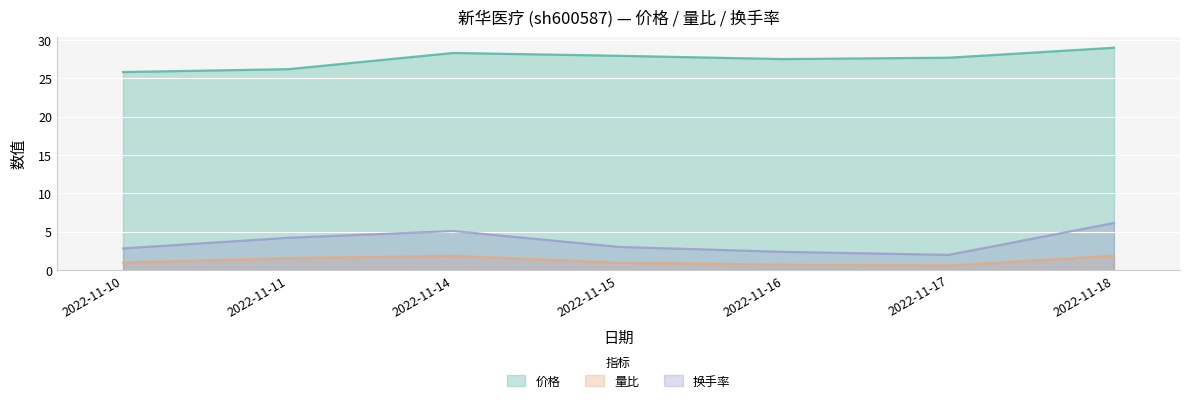

Rank the series at 2022-11-10 from lowest to highest value.

量比, 换手率, 价格